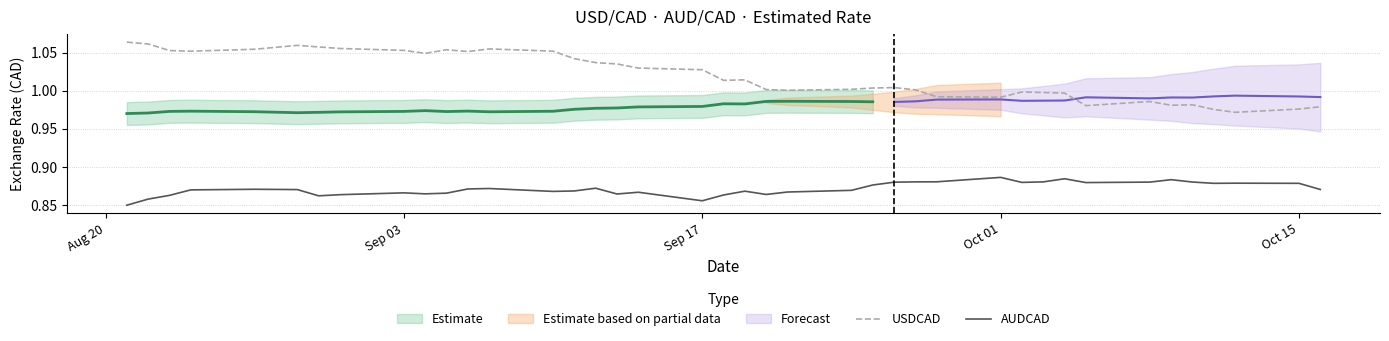

True or false: AUDCAD and USDCAD intersect in this chart.

False